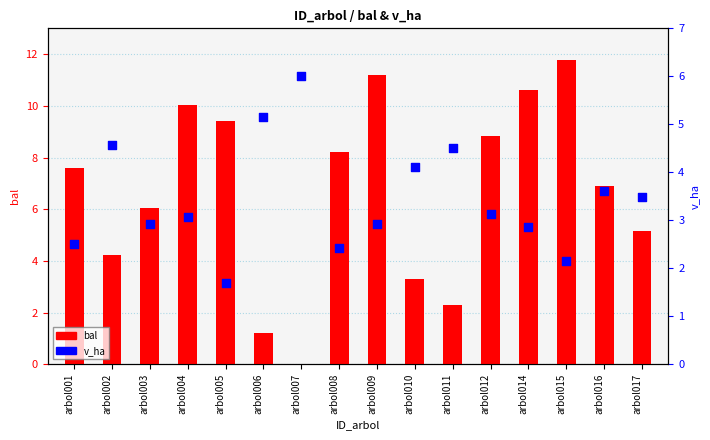

Which series has the largest Y range (max minus min)?

bal